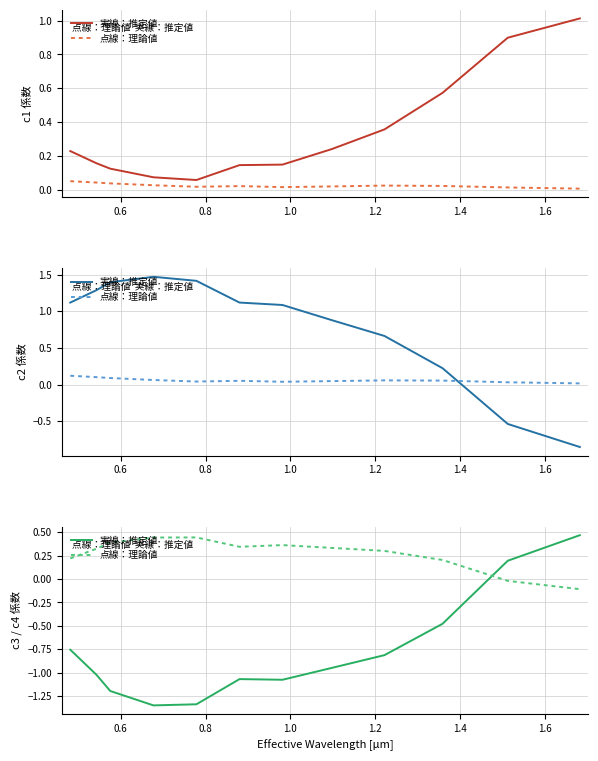

What are all the series names shown in the legend?

実線：推定値, 点線：理論値